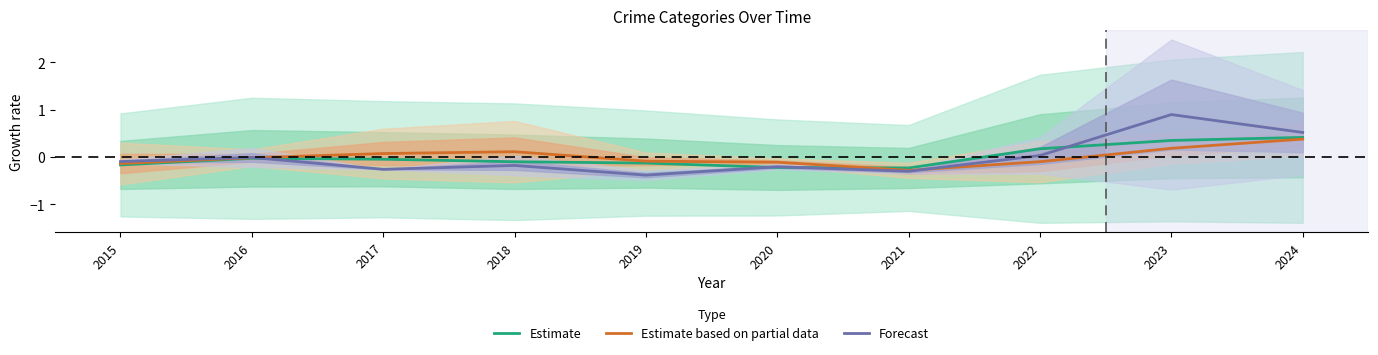

What is the value of the Estimate point at the 5th from the left?

-0.1